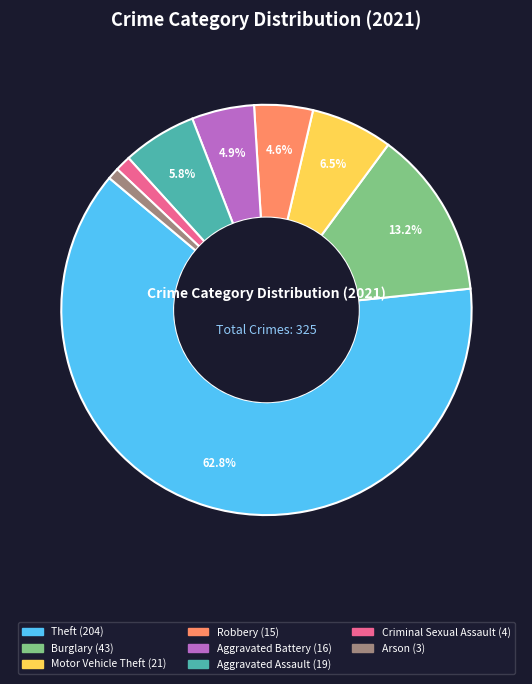

To the nearest percent, what is the average slice percentage?

12%